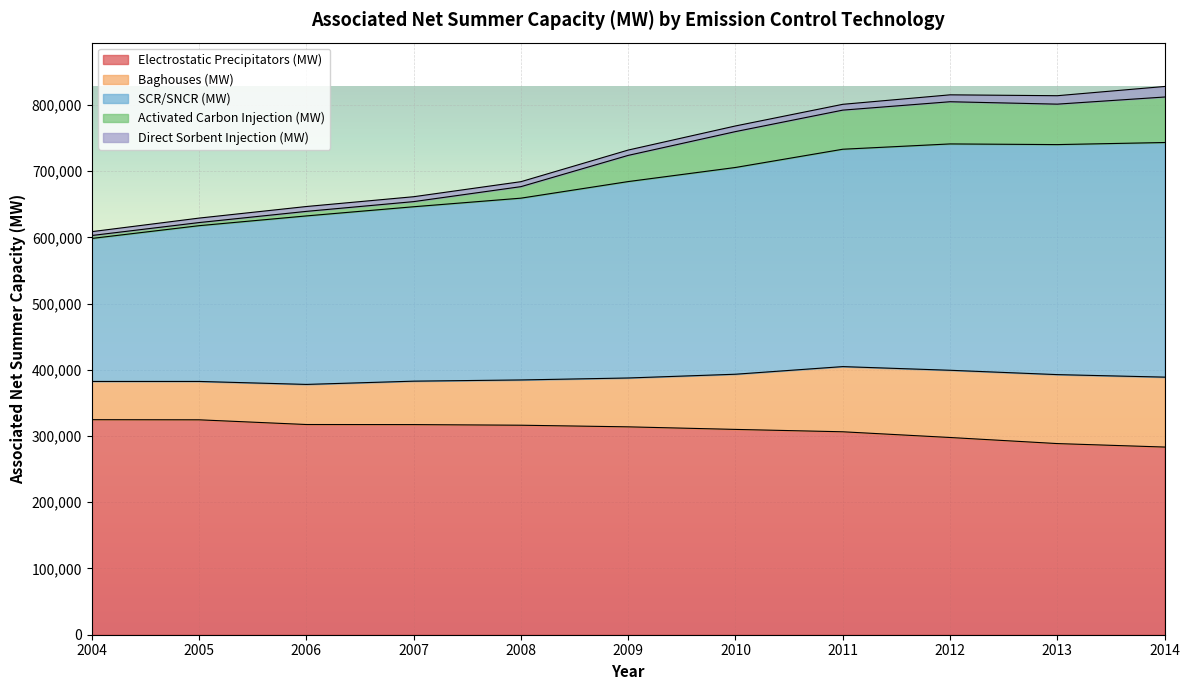

What is the minimum value for Electrostatic Precipitators (MW)?

283391